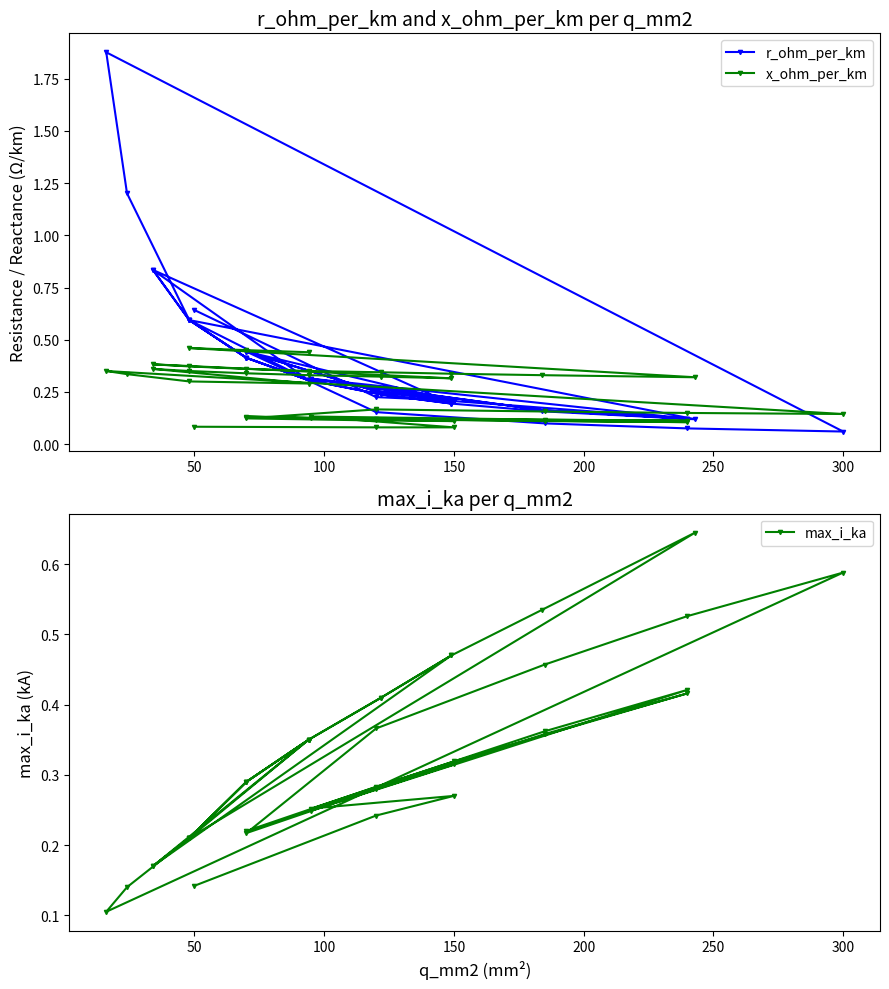

The x_ohm_per_km series shows 0.6 at 35. True or false?

False